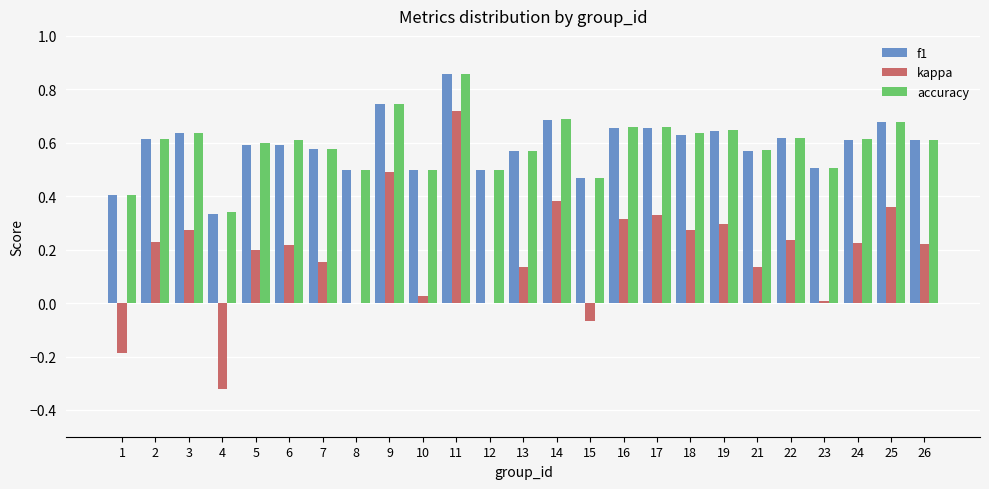

Which category has the highest value in the accuracy series?

11